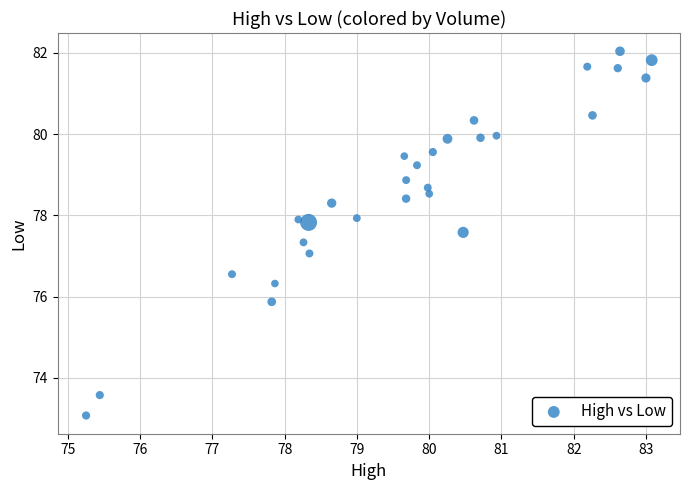

What is the range of Y values (max minus min)?

9.0